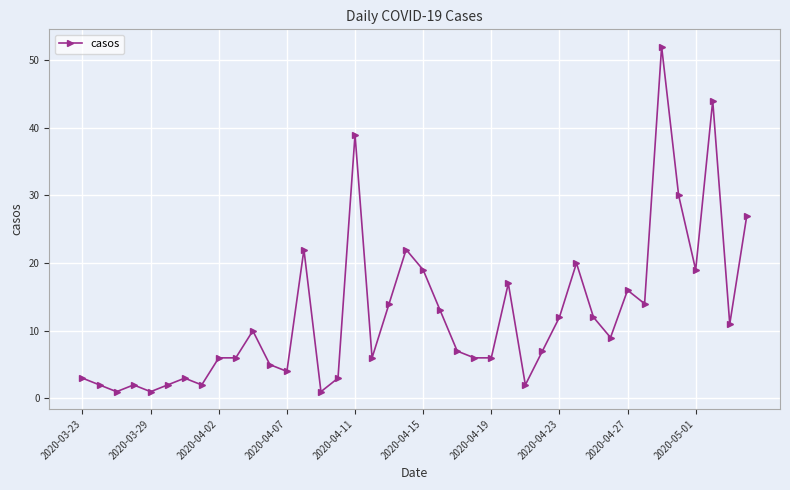

How many categories are shown in the chart?

40